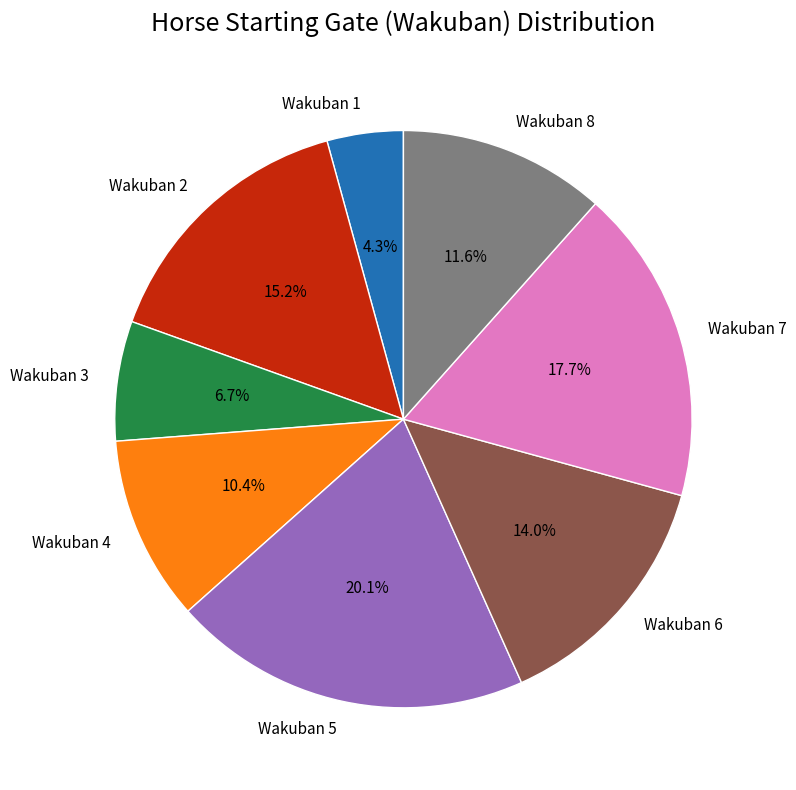

How many slices are in this pie chart?

8